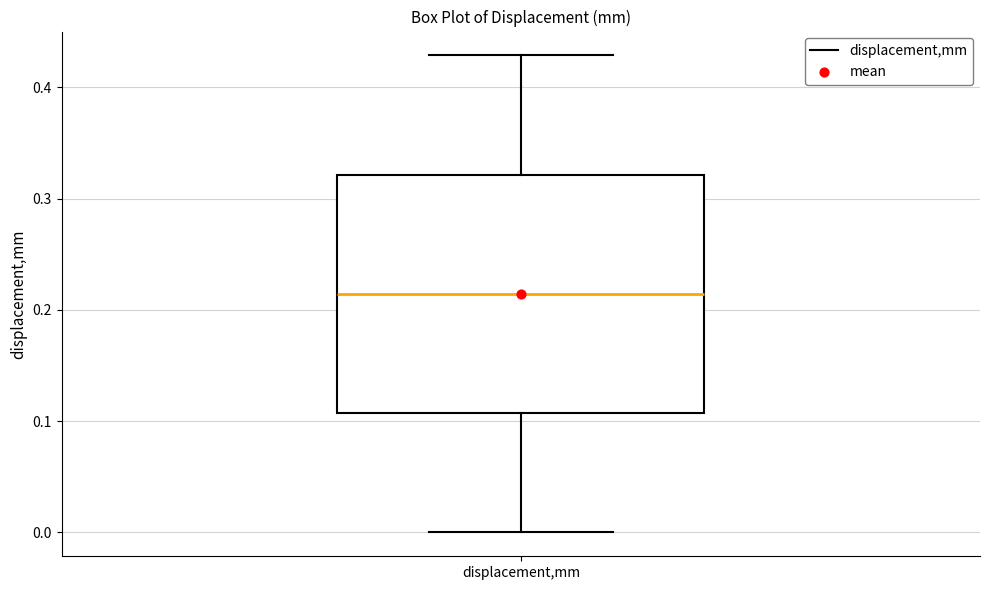

Read this box plot against the y-axis: the position of the median line, the range covered by the box, and the ends of both whiskers. The values are not printed on the chart, so give them approximately, as read against the axis.

median 0.21, box 0.11 to 0.32, whiskers 0.00 to 0.43